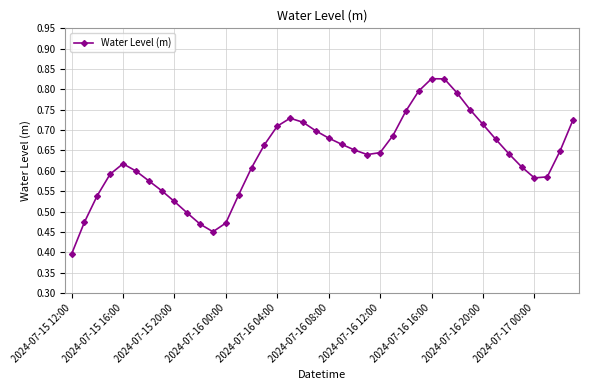

Does the chart have visible grid lines?

Yes